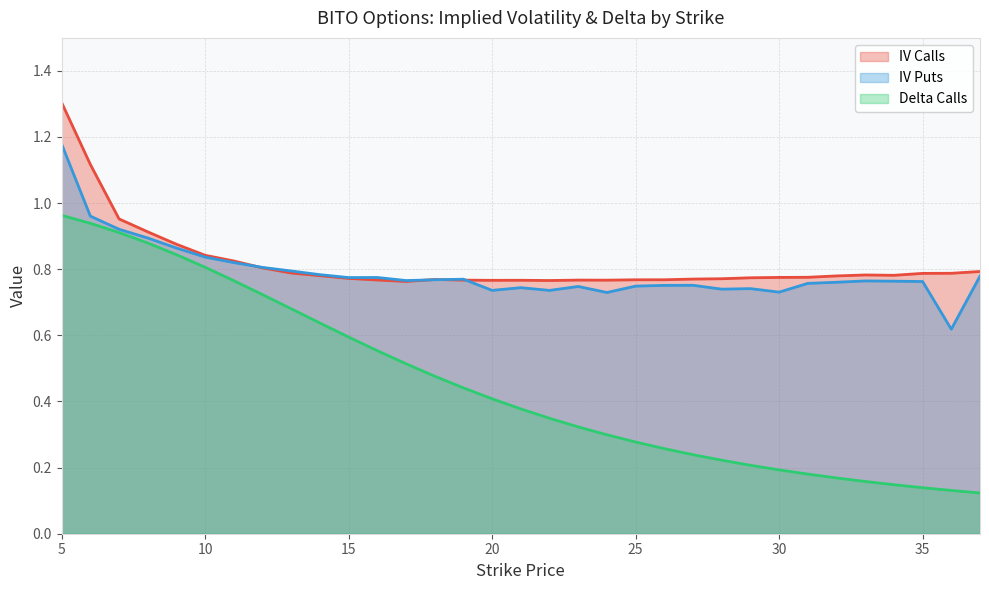

At how many categories does at least one series exceed 1?

2